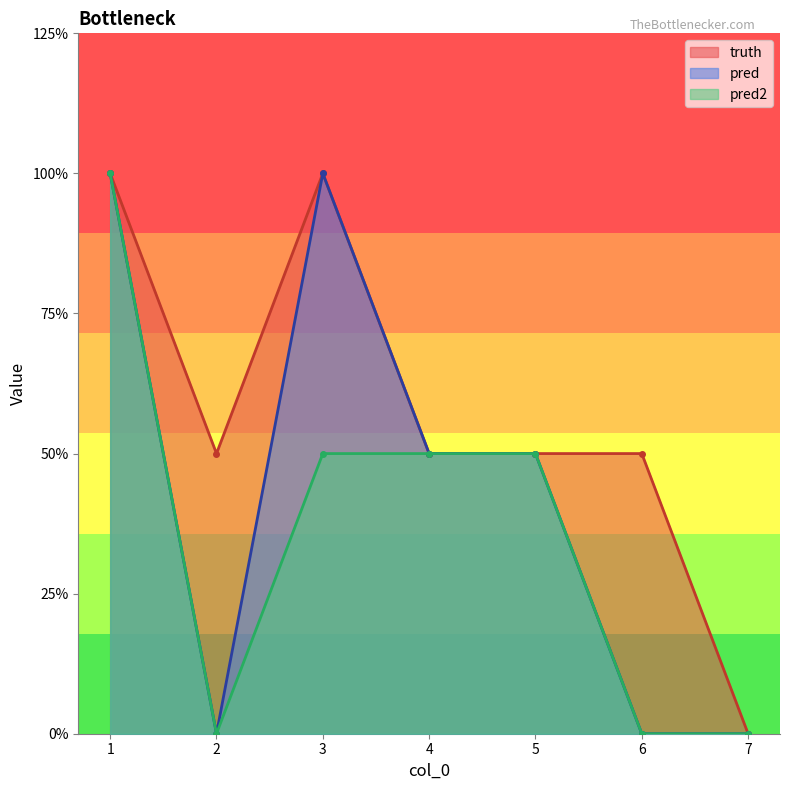

How many values in the pred series are below 1?

3